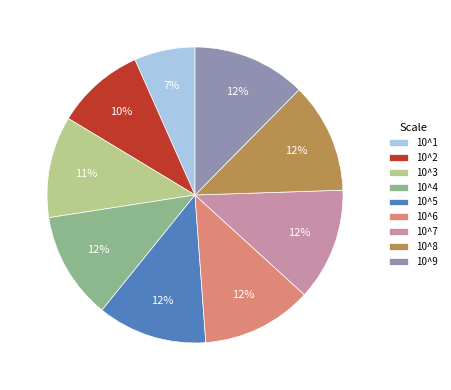

Is it true that 10^4 is 6% of the pie?

False